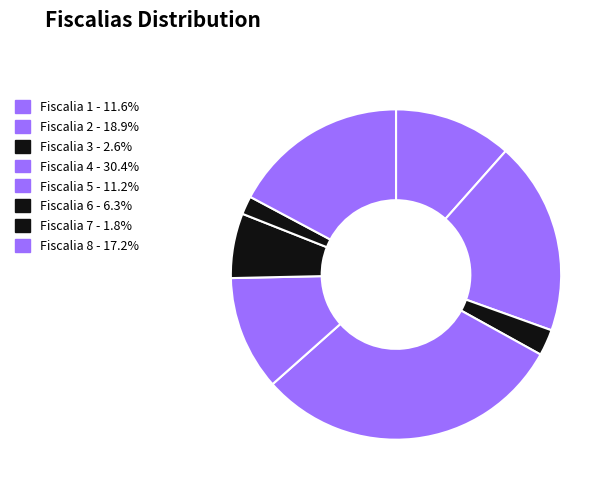

How many slices are in this pie chart?

8